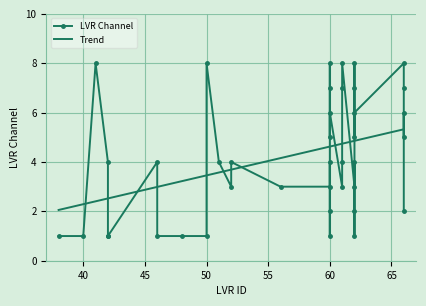

How many data points does each series have?

40